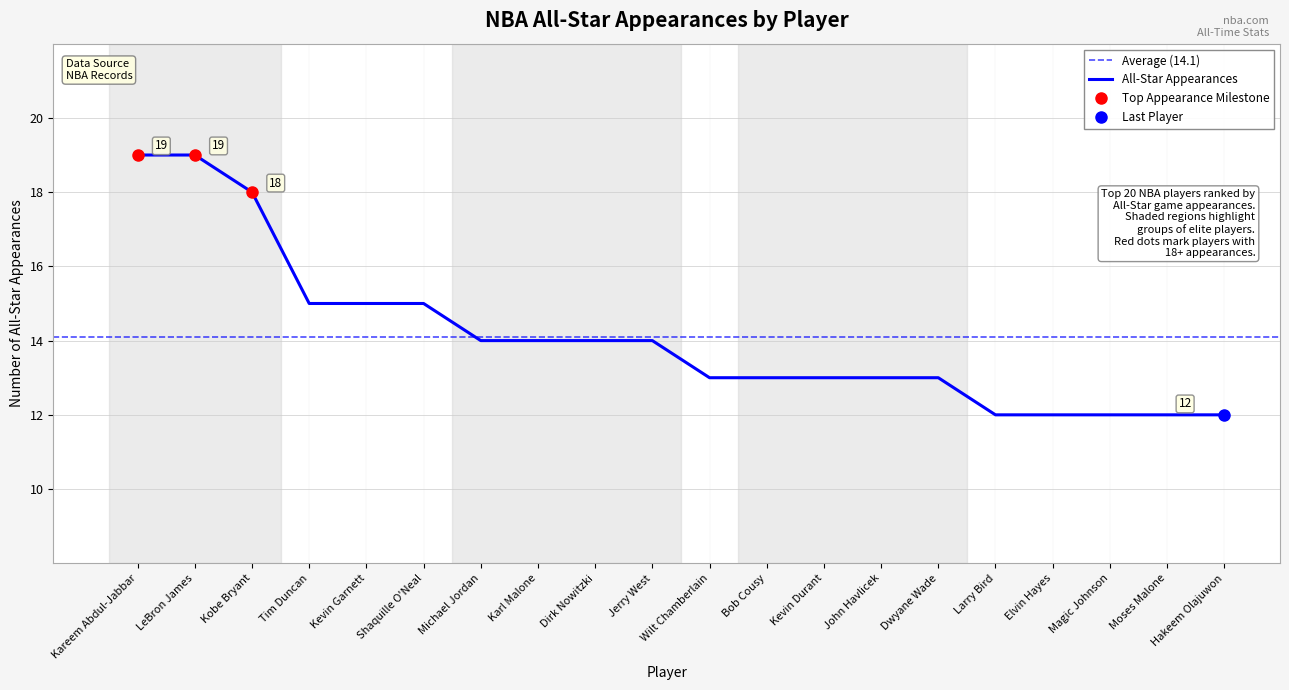

Where is the data nearest to the value 15?

Tim Duncan